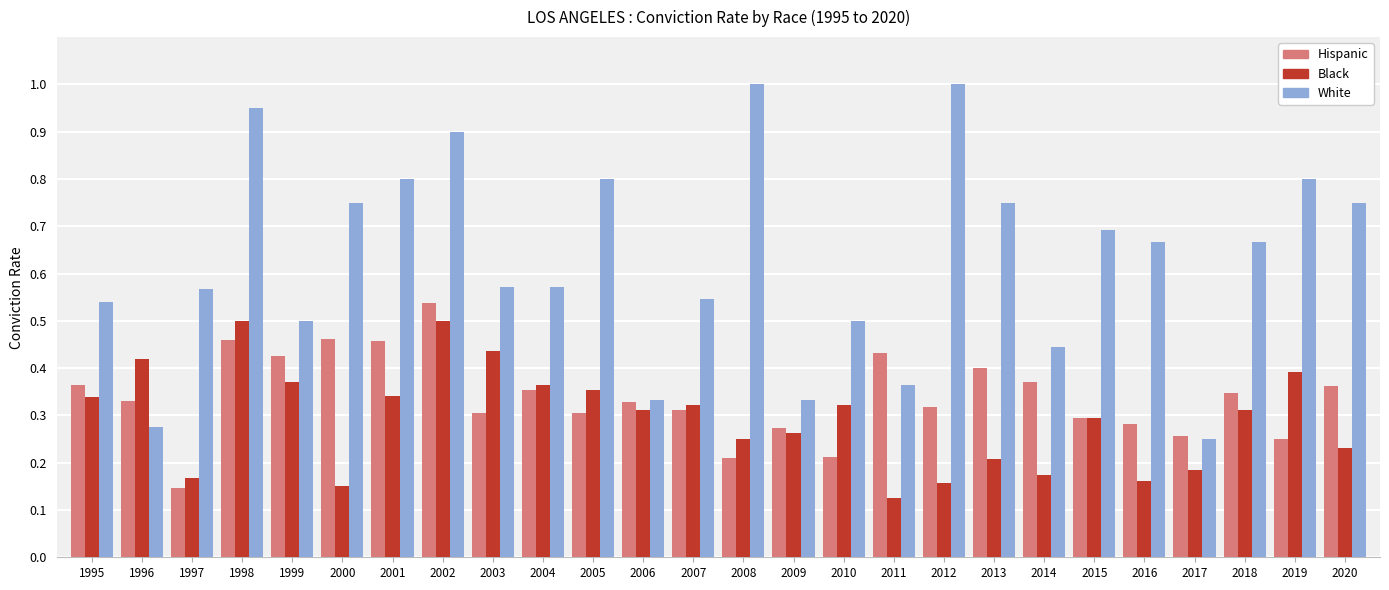

What is the total value across all series at 2007?

1.2